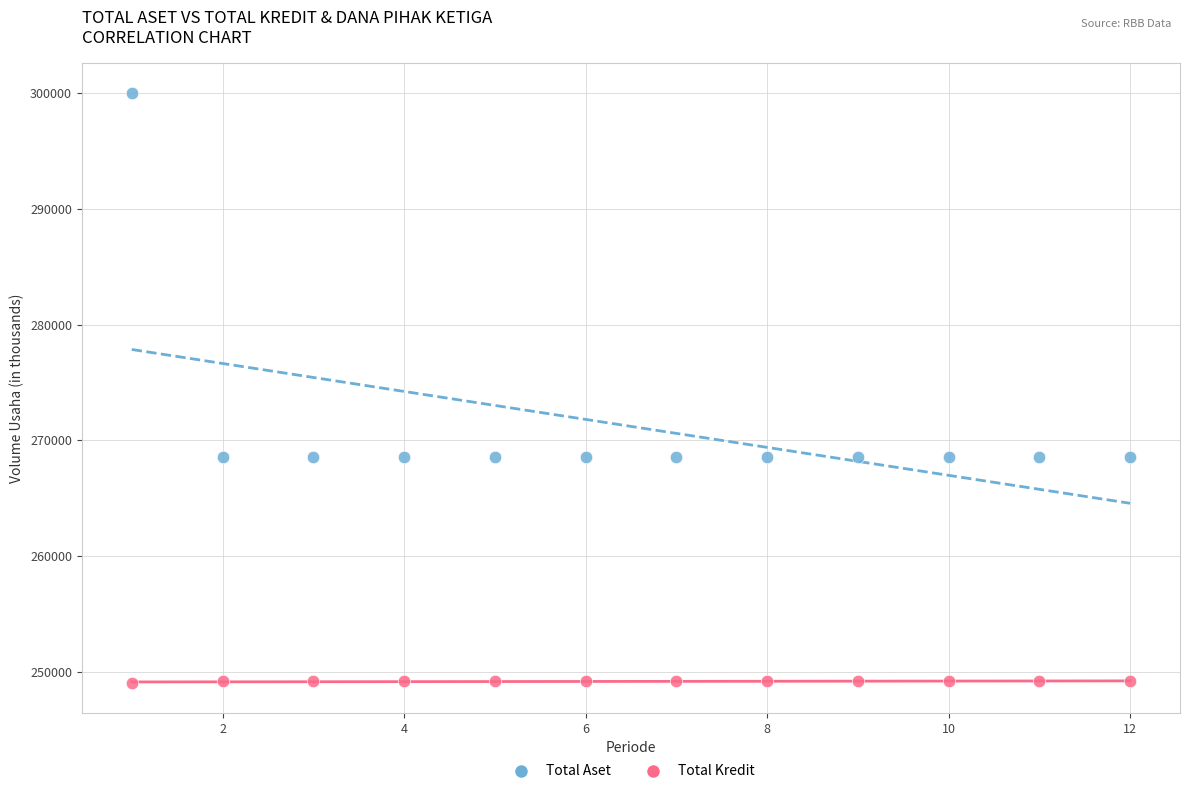

Which series reaches the minimum Y coordinate?

Total Kredit